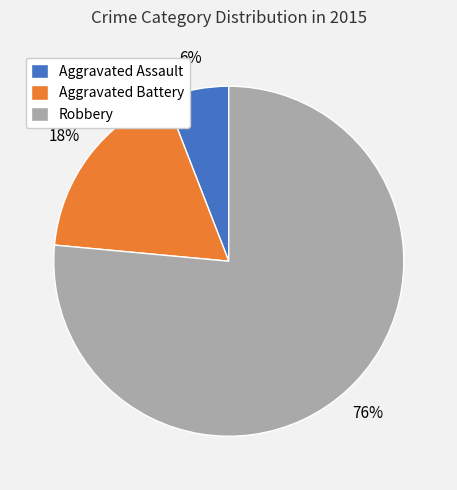

To the nearest percent, what percentage of the pie is Aggravated Battery?

18%